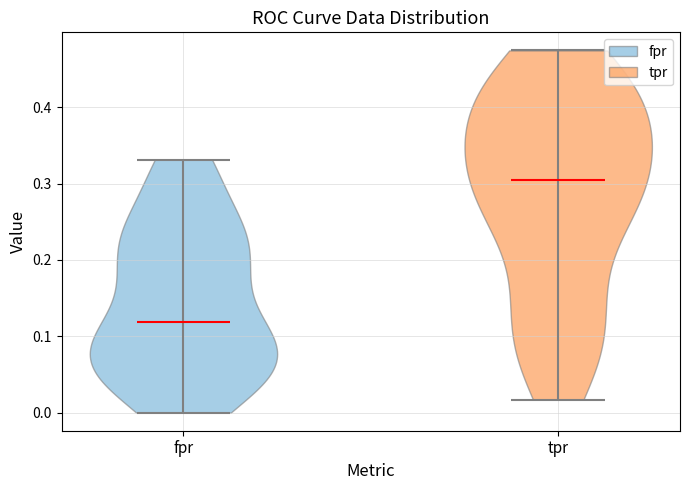

Reading left to right, read every violin against the y-axis: where its median line is, and the lowest and highest points it reaches. The values are not printed on the chart, so give them approximately, as read against the axis.

fpr: median line 0.12, lowest point 0.00, highest point 0.33
tpr: median line 0.31, lowest point 0.02, highest point 0.47